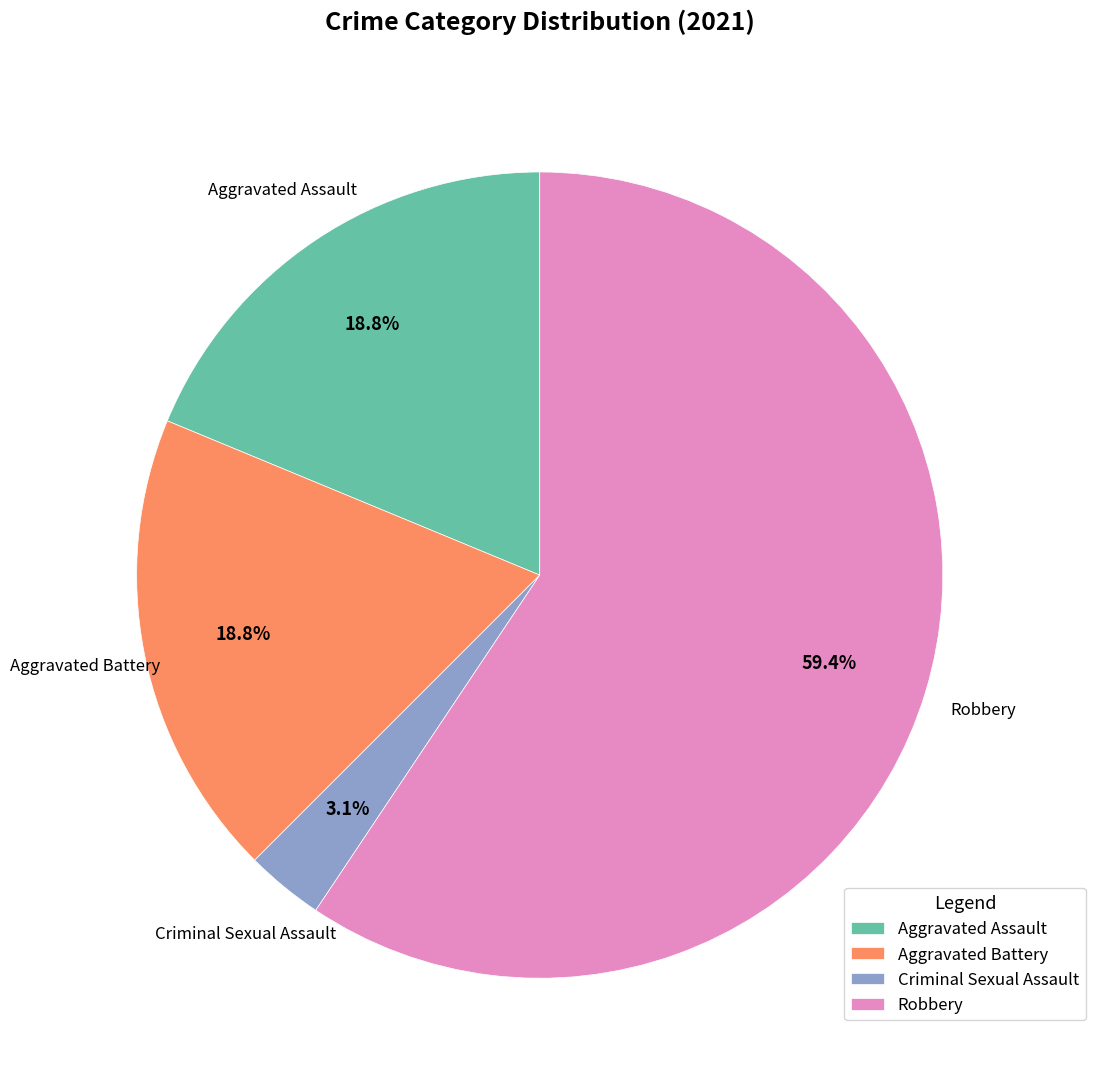

The Aggravated Assault slice represents 19% of the pie. True or false?

True